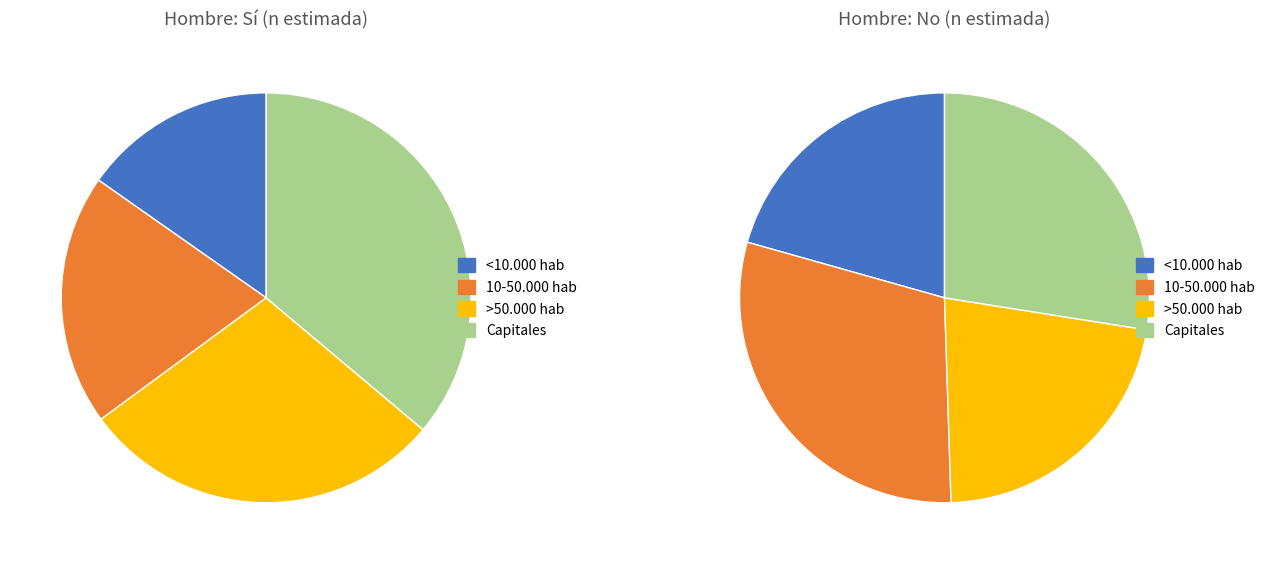

Between >50.000 hab and Capitales, which series saw the biggest shift?

No (Hombre)